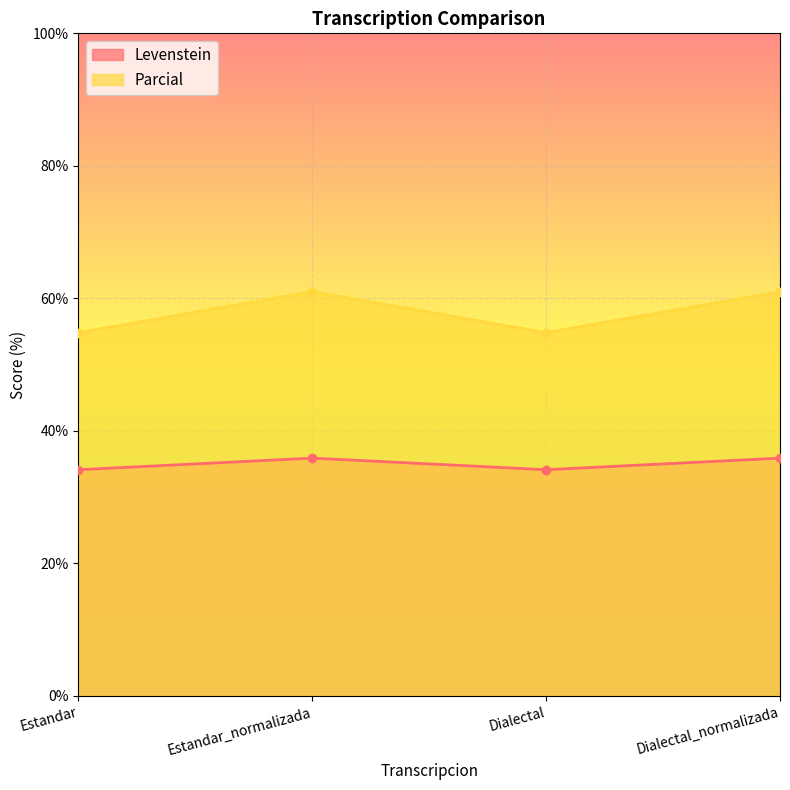

Reading right to left, extract all data points from this chart.

Levenstein: Dialectal_normalizada=35.9	Dialectal=34.1	Estandar_normalizada=35.9	Estandar=34.1
Parcial: Dialectal_normalizada=61.0	Dialectal=54.8	Estandar_normalizada=61.0	Estandar=54.8